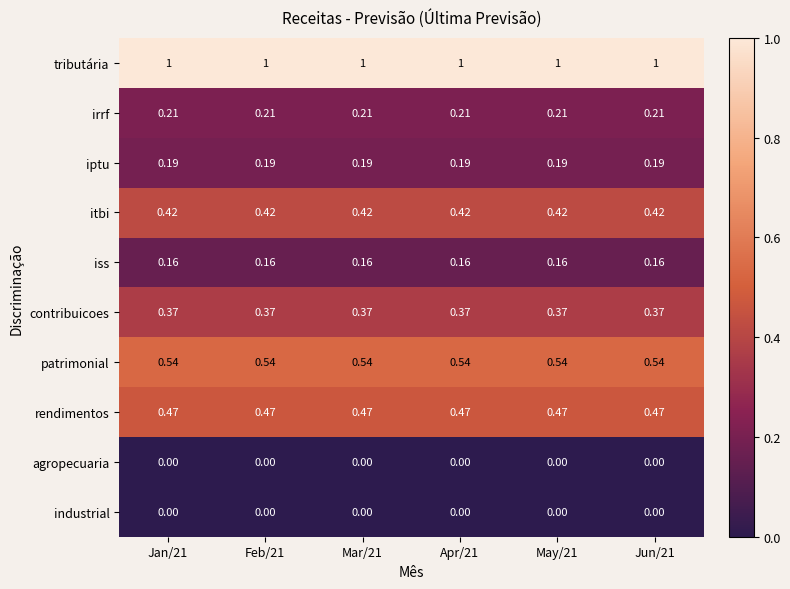

Which series has the largest total across all categories?

tributária